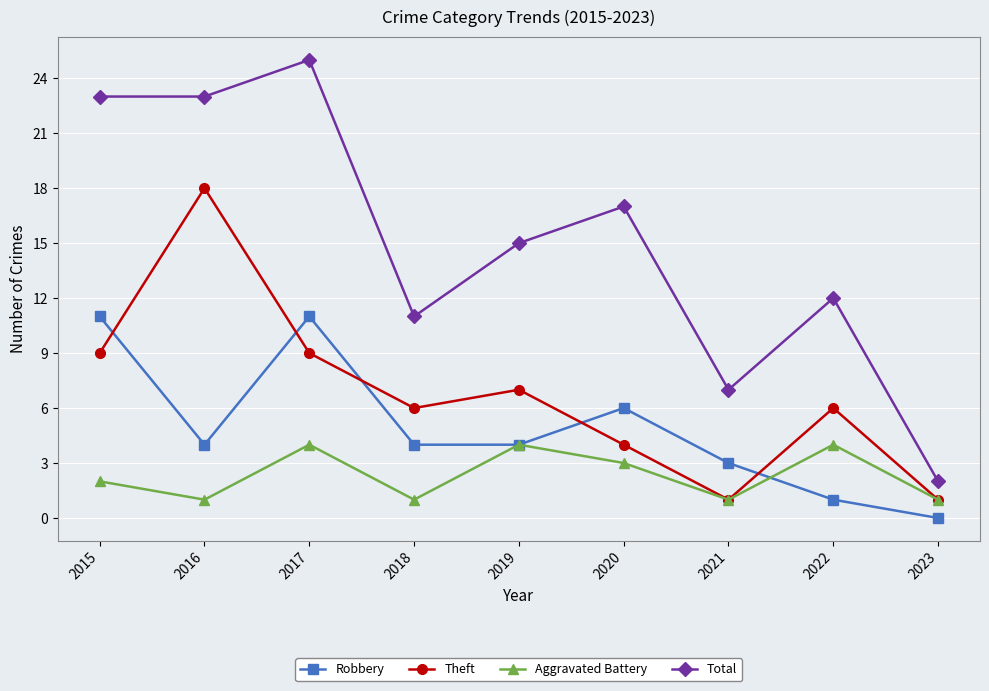

Is the value of Total at 2017 greater than the value of Theft at 2019?

Yes